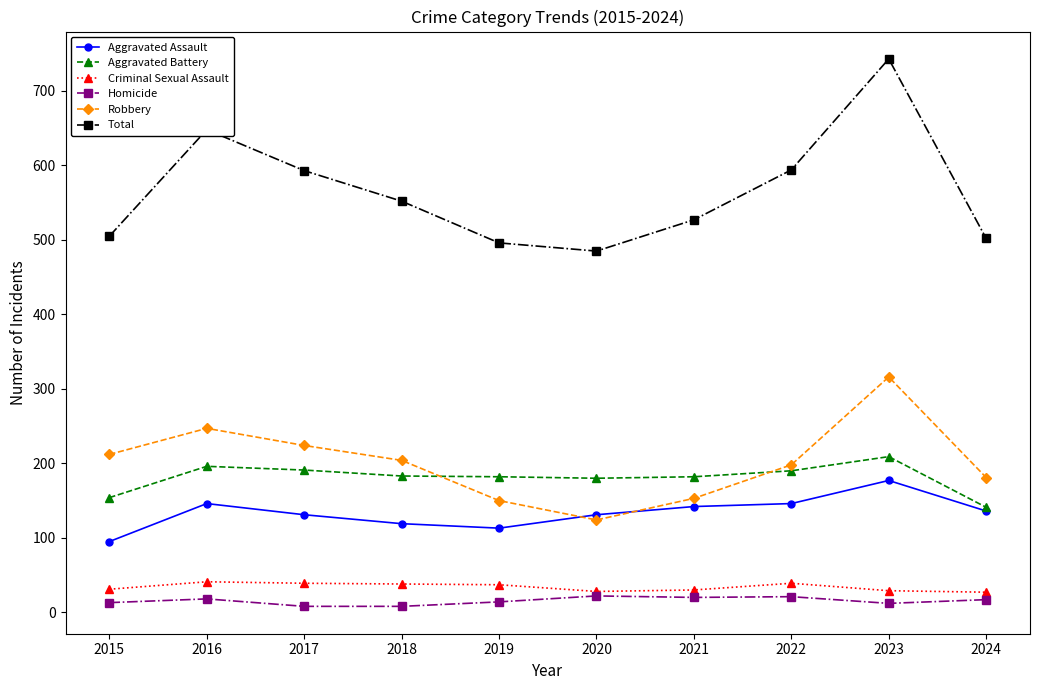

What is the lowest value of the Robbery series?

124